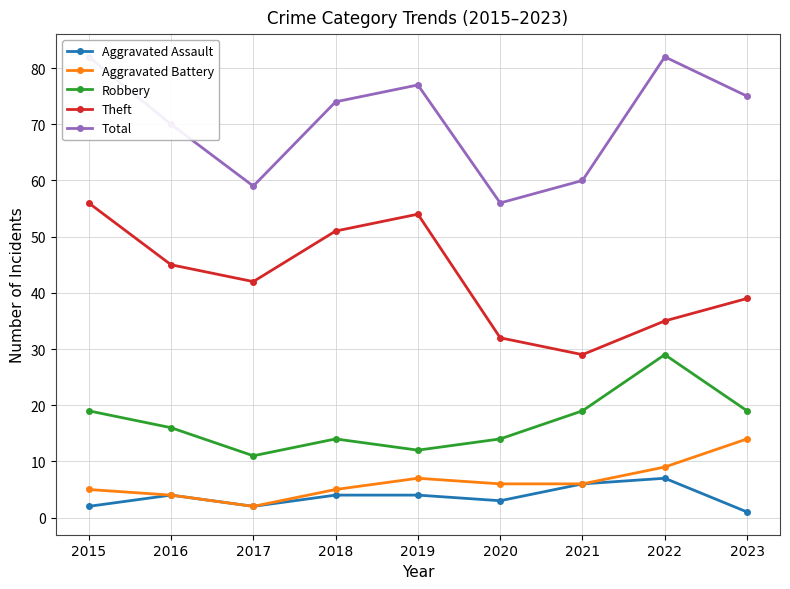

At which label does Aggravated Assault reach its peak?

2022